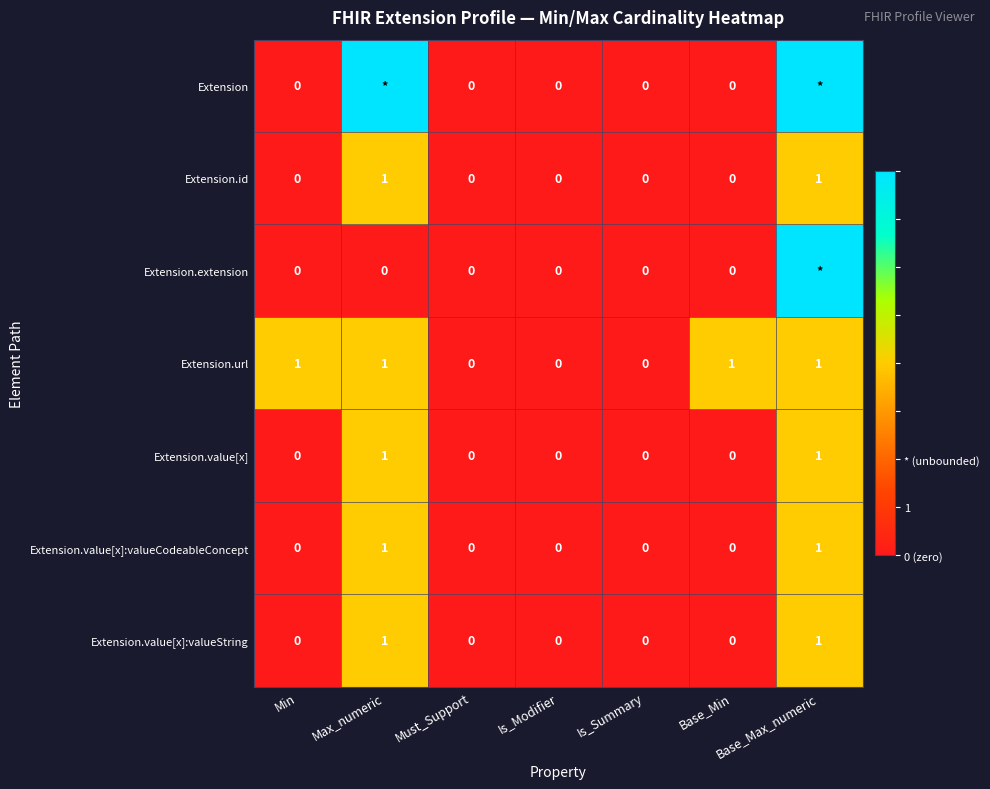

True or false: Extension.value[x]:valueString has a value of 0 at Is_Summary.

True